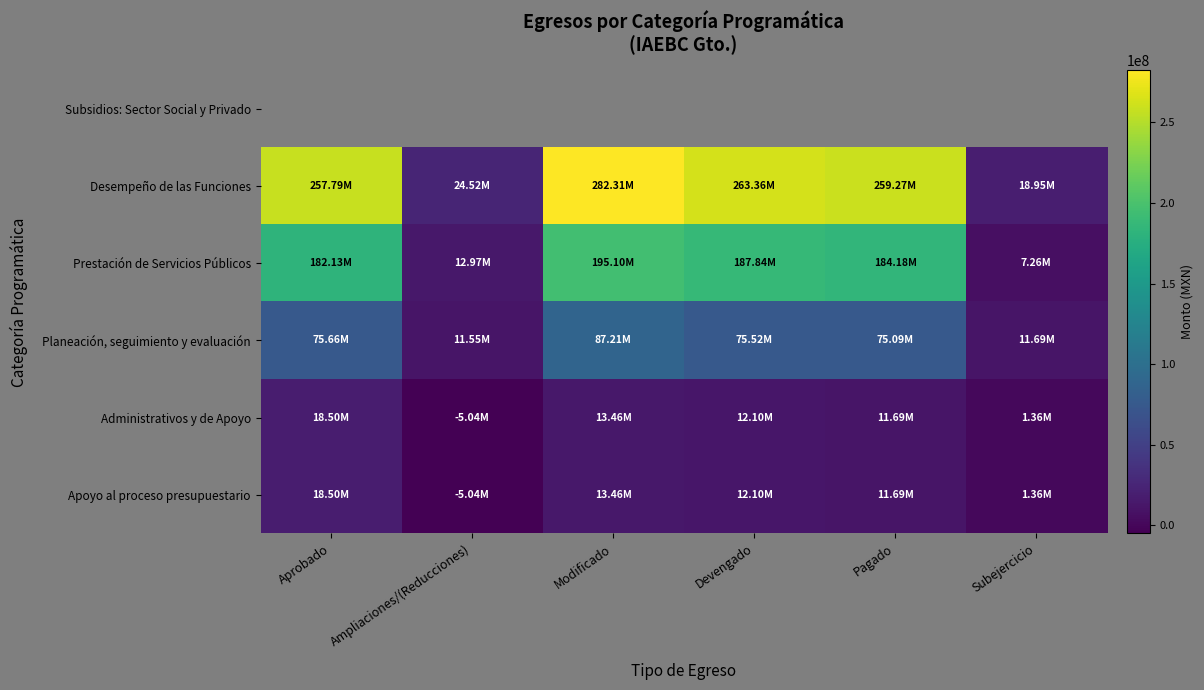

The Planeación, seguimiento y evaluación series shows 87210868.0 at Modificado. True or false?

True